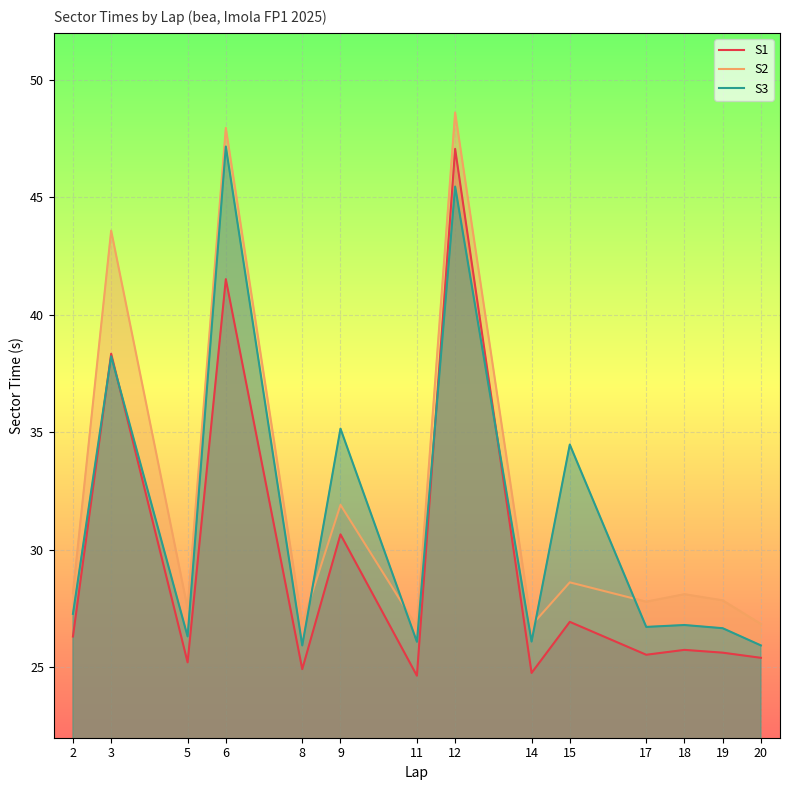

At which label does S3 reach its minimum?

8